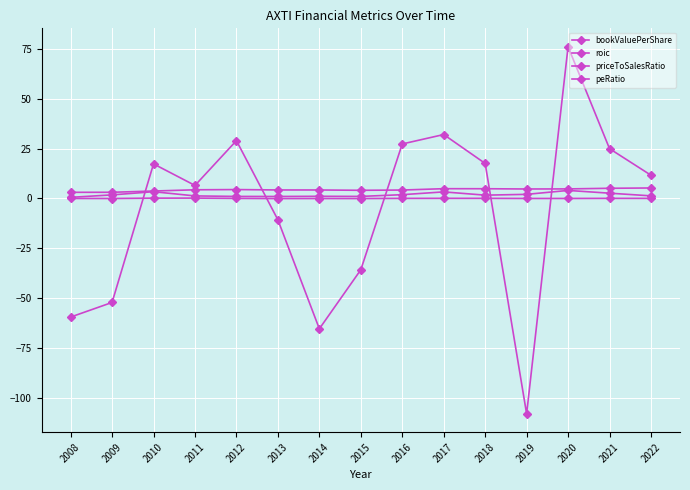

Does the chart have visible grid lines?

Yes